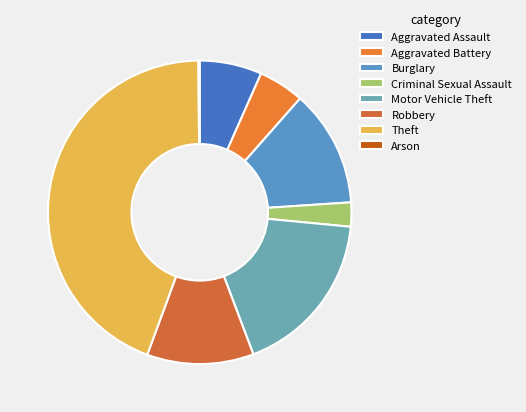

What is the change in value from Aggravated Assault to Arson?

-48